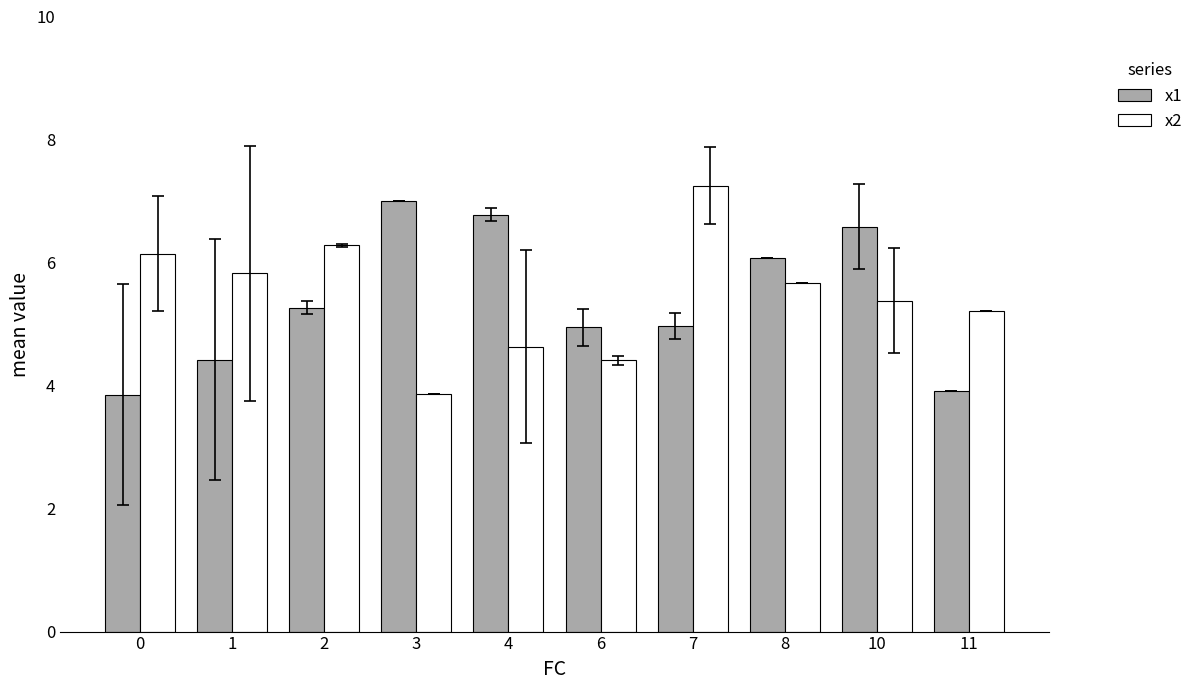

At 6, list the series in order from largest to smallest.

x1, x2